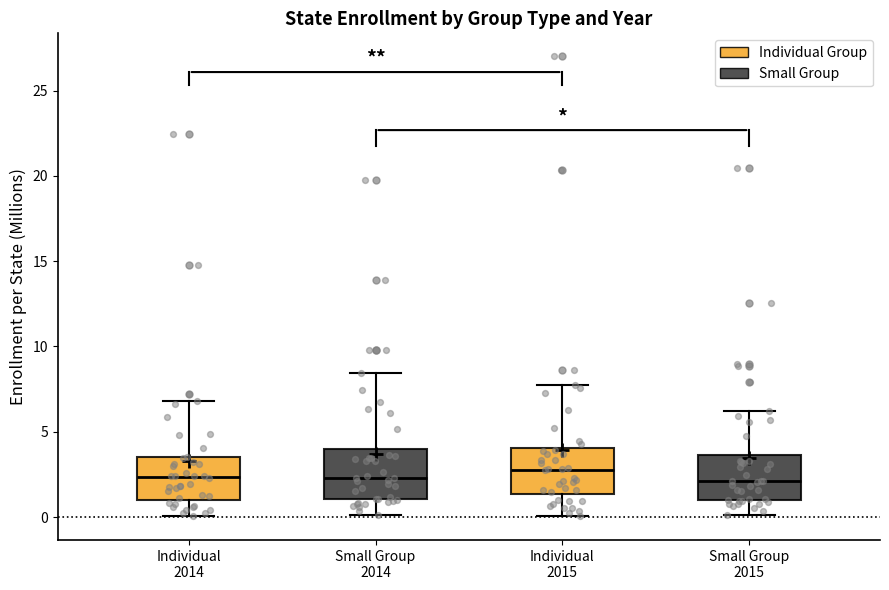

Reading left to right, read every box against the y-axis: the position of its median line, the range the box covers, and the ends of its whiskers. The values are not printed on the chart, so give them approximately, as read against the axis.

Individual 2014: median 2.5, box 1.0 to 3.5, whiskers 0.0 to 7.0
Small Group 2014: median 2.5, box 1.0 to 4.0, whiskers 0.0 to 8.5
Individual 2015: median 3.0, box 1.5 to 4.0, whiskers 0.0 to 7.5
Small Group 2015: median 2.0, box 1.0 to 3.5, whiskers 0.0 to 6.0